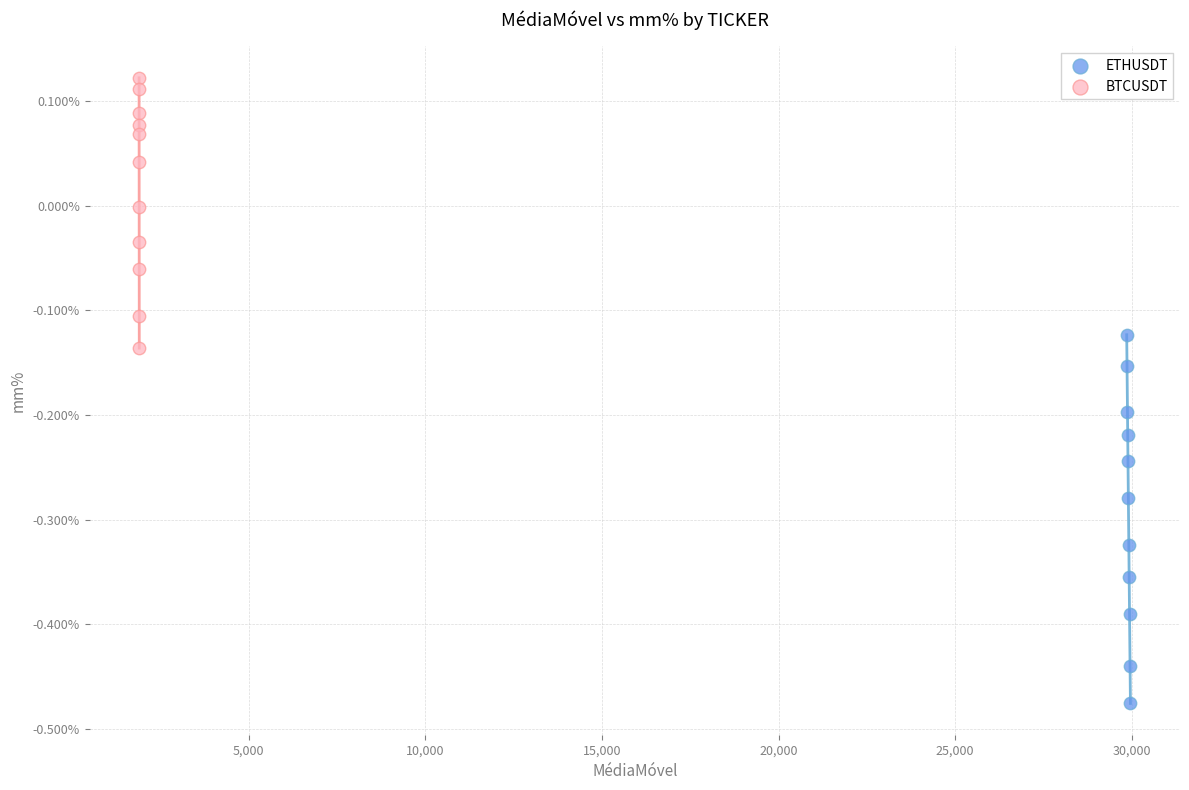

What are all the series names shown in the legend?

ETHUSDT, BTCUSDT